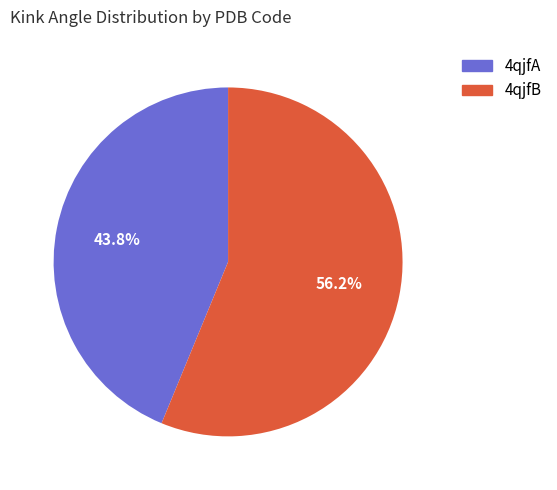

True or false: 4qjfA accounts for 53% of the total.

False